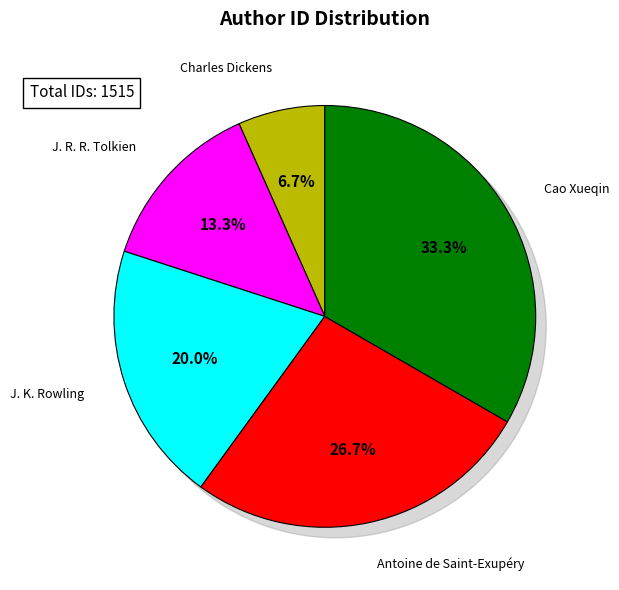

Count the number of slices in the pie.

5